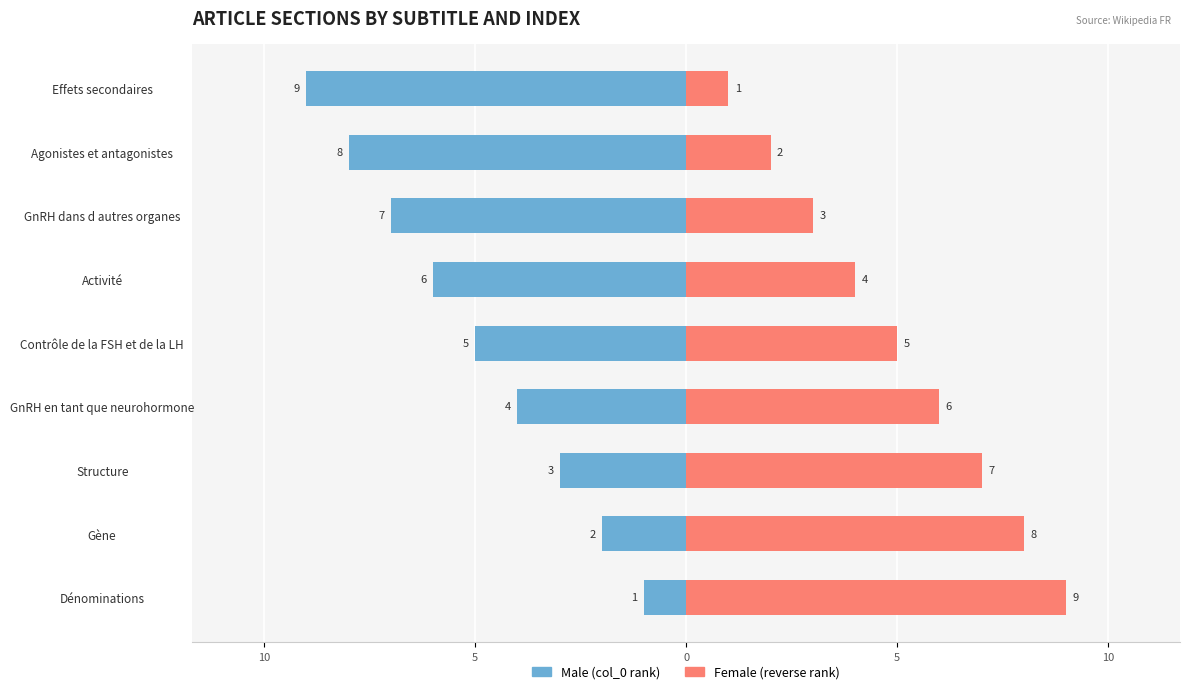

Which series has the widest spread of values?

Male